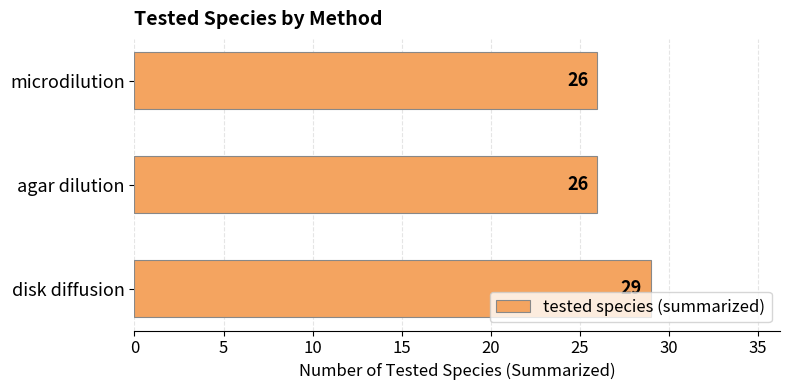

Between microdilution and disk diffusion, which is larger?

disk diffusion